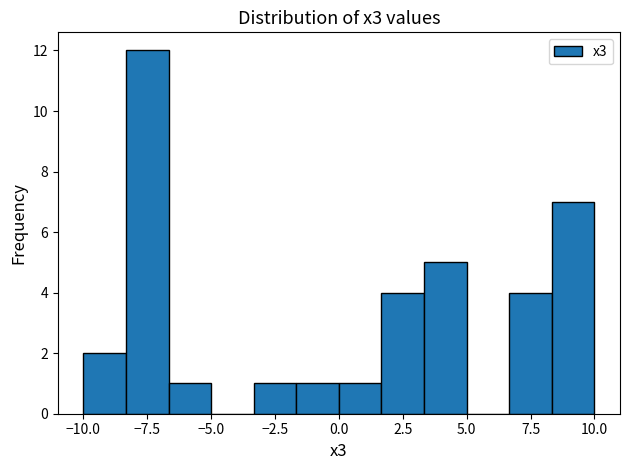

Around what value on the x-axis is the tallest bar? Give the approximate position of its centre, as read against the axis.

-7.5